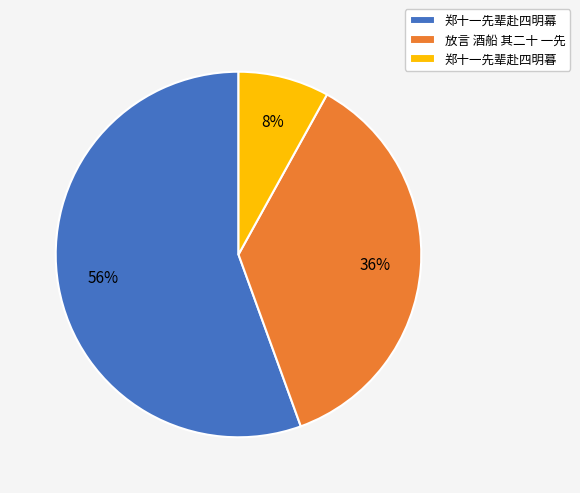

Which slice is the smallest?

郑十一先辈赴四明暮